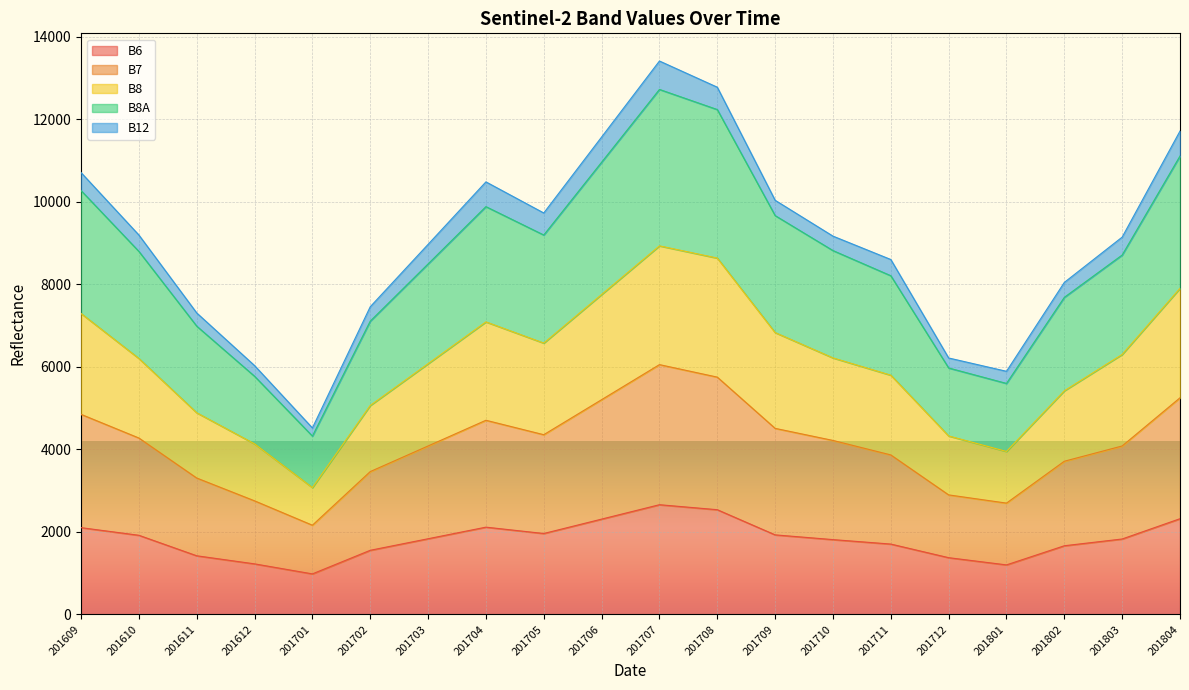

The value of B8 at 201802 is 5421. True or false?

True